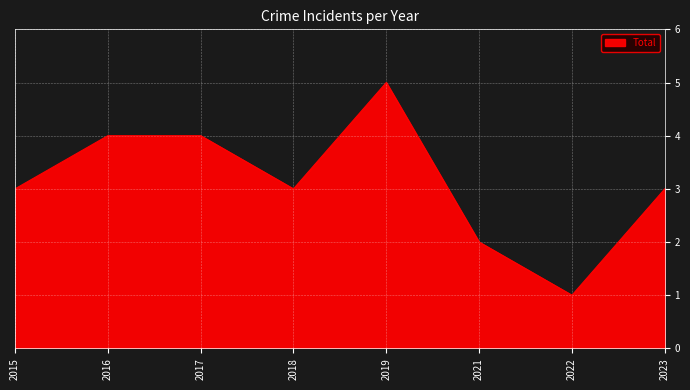

Reading left to right, list all the values displayed in this chart.

2015=3	2016=4	2017=4	2018=3	2019=5	2021=2	2022=1	2023=3